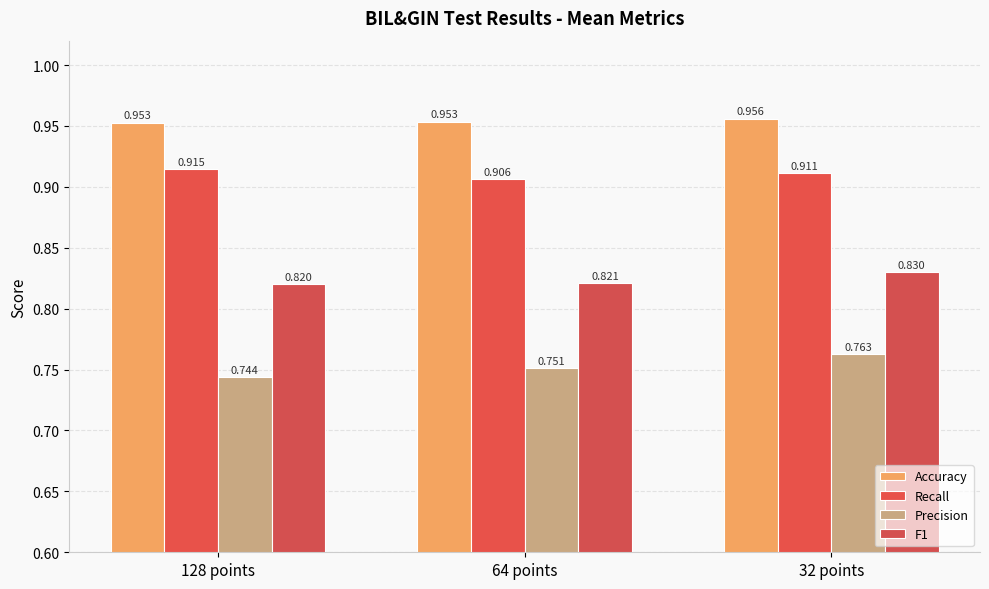

At how many categories does at least one series exceed 0?

3